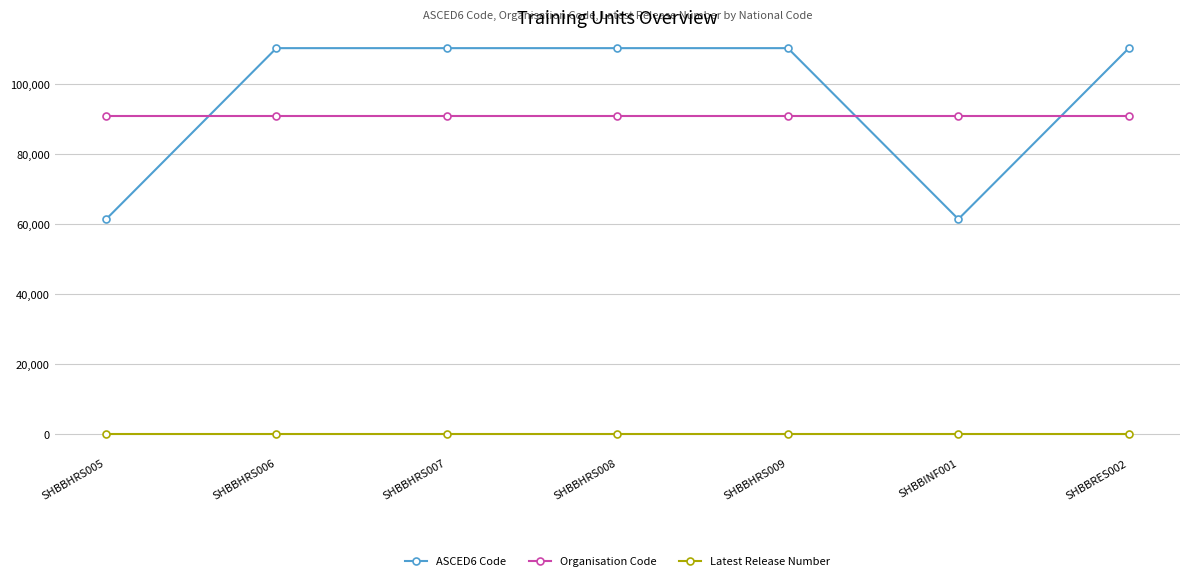

Is it true that Organisation Code equals 90874 at SHBBINF001?

True